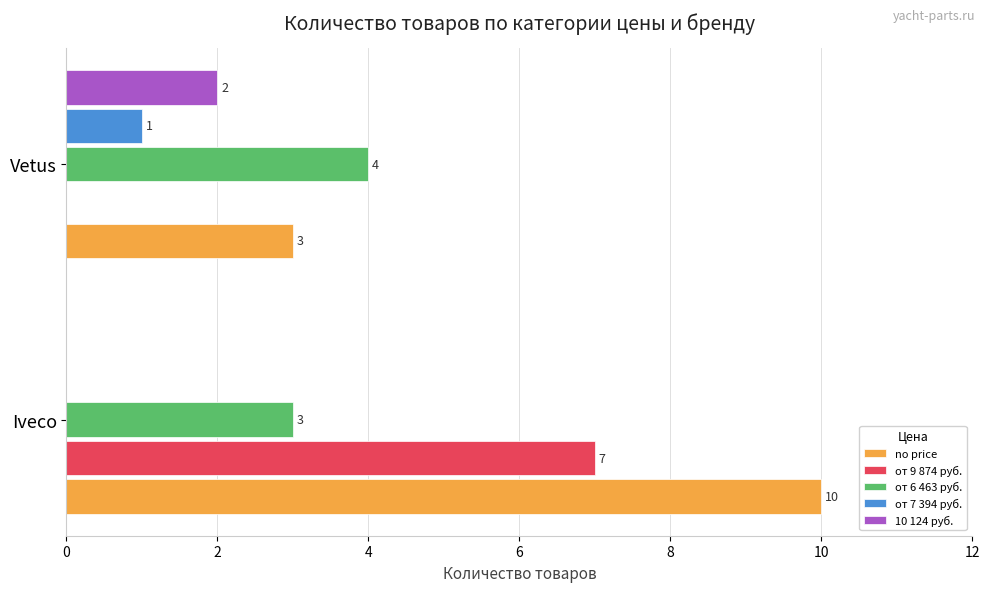

What is the maximum value shown in the chart?

10